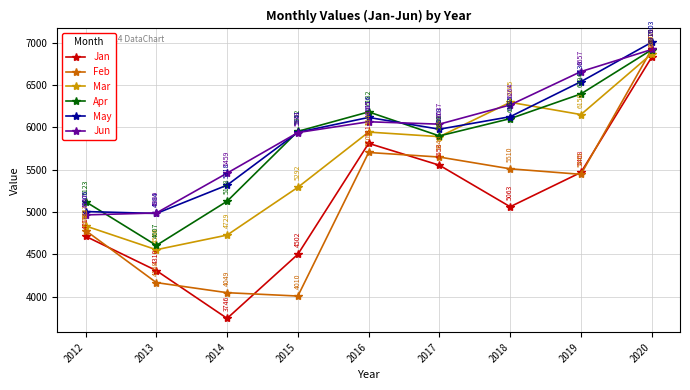

At which category is the sum across all series the highest?

2020